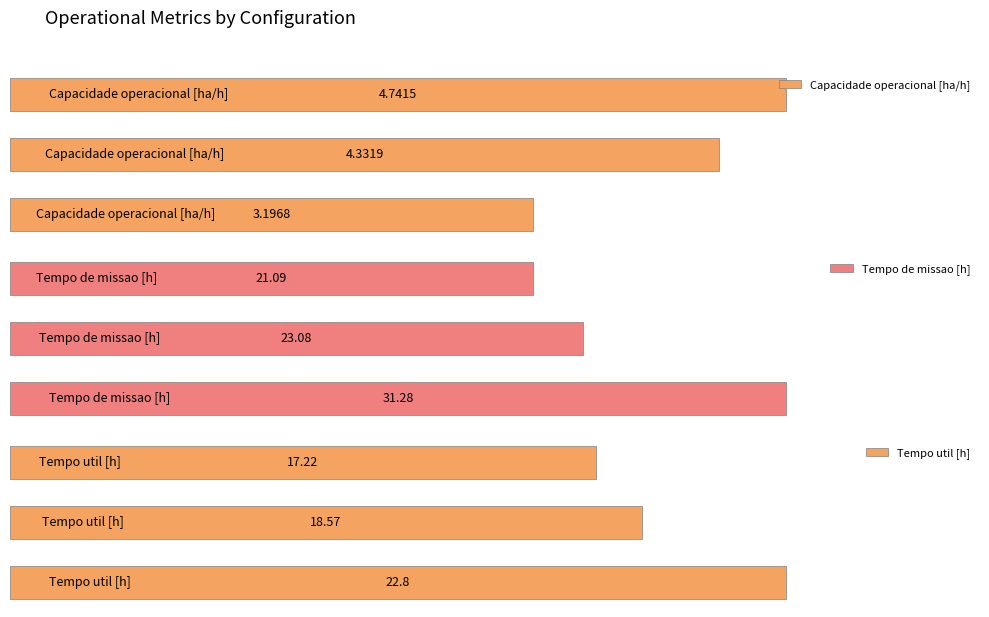

List the series in order of their overall mean, highest first.

Tempo de missao [h], Tempo util [h], Capacidade operacional [ha/h]